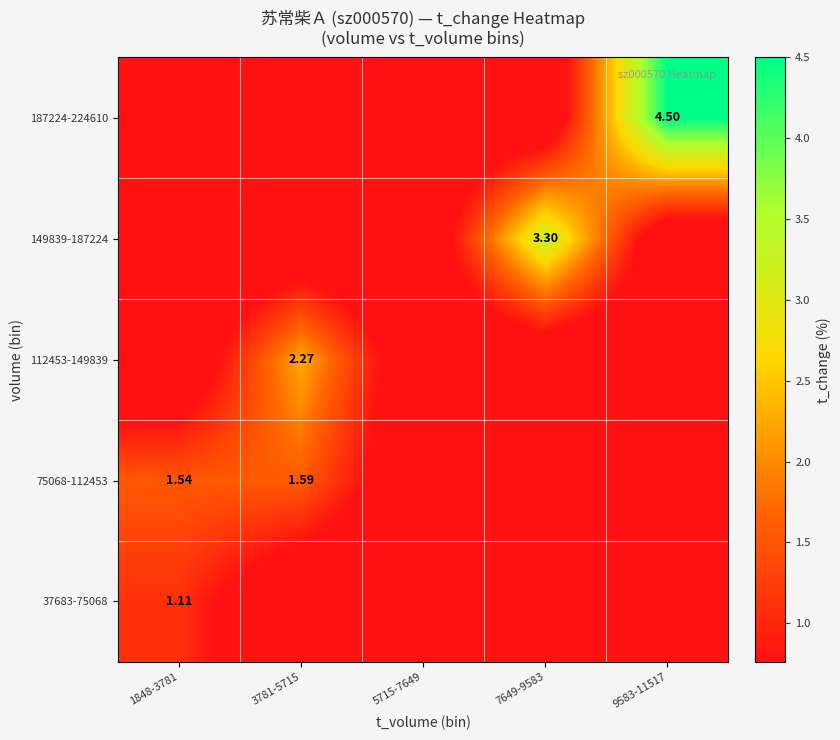

How many positive values does the 37683-75068 series have?

1